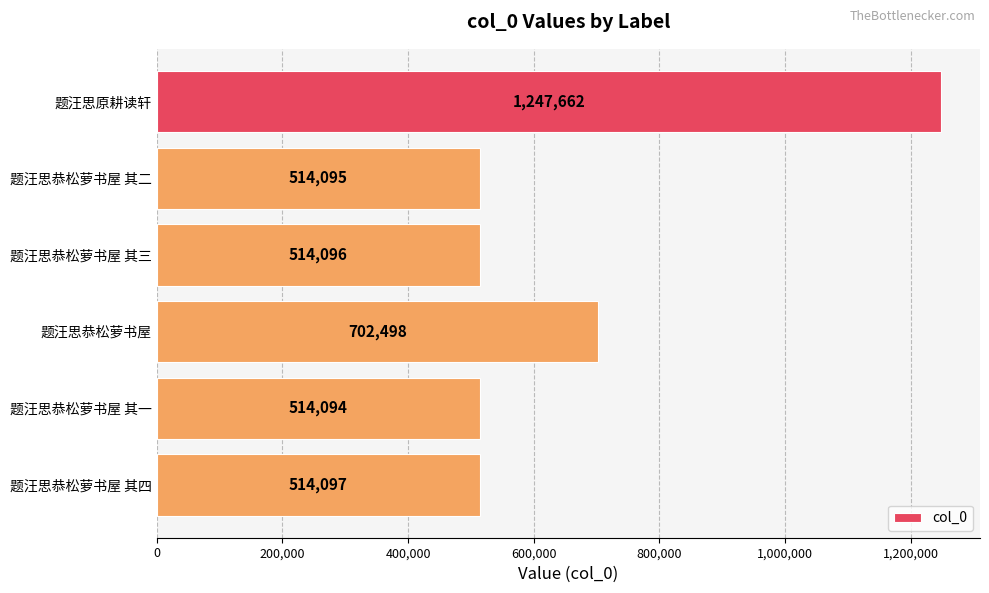

Reading bottom to top, transcribe all the data shown in this chart.

题汪思恭松萝书屋 其四=514097	题汪思恭松萝书屋 其一=514094	题汪思恭松萝书屋=702498	题汪思恭松萝书屋 其三=514096	题汪思恭松萝书屋 其二=514095	题汪思原耕读轩=1247662